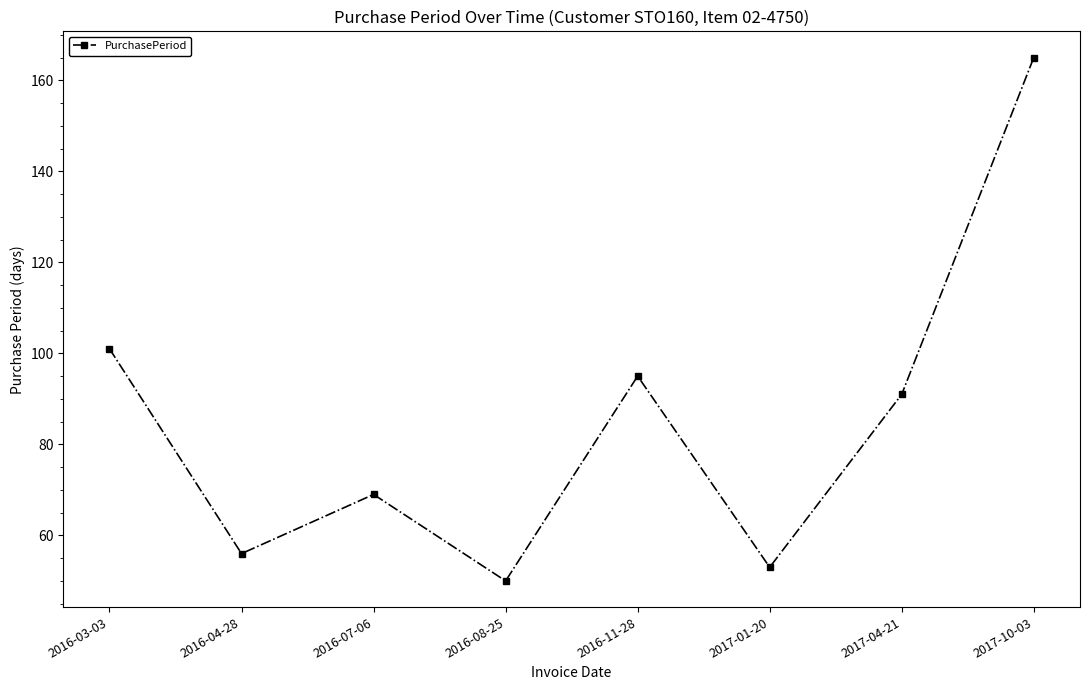

Does the chart display data point markers on the line(s)?

Yes